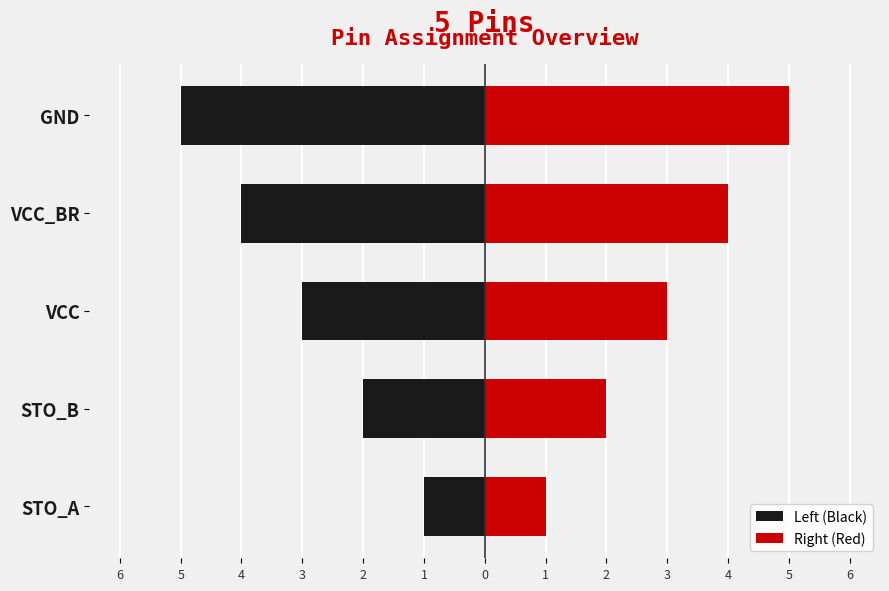

What is the difference between the maximum and minimum values in the Right (Red) series?

4